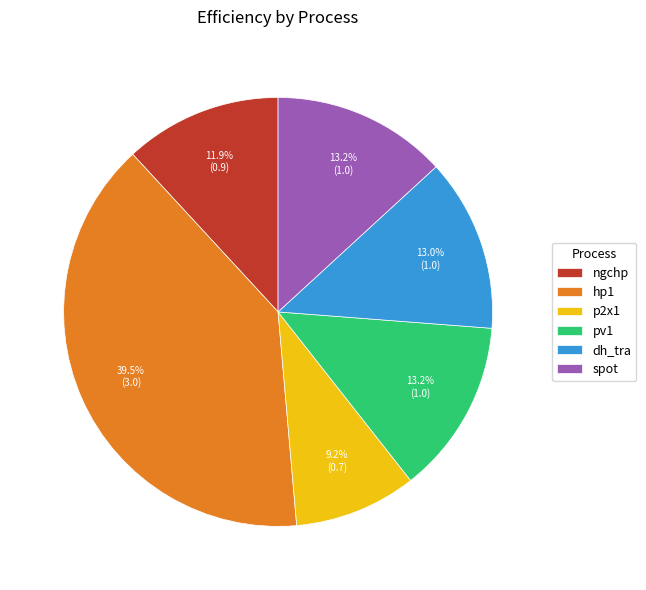

What is the smallest slice in the pie chart?

p2x1